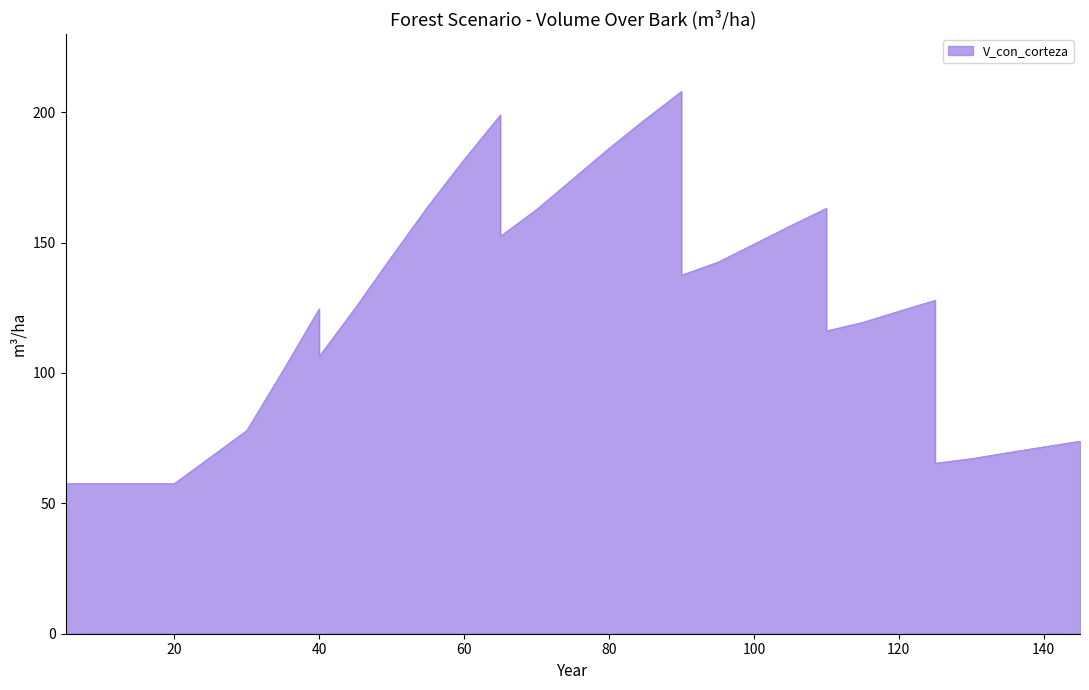

Is it true that the value at 15 is 18.2?

False